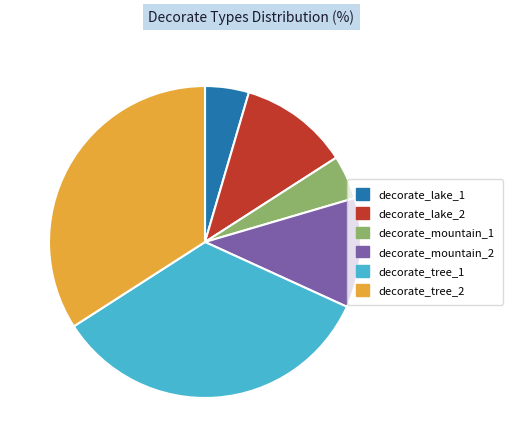

Does decorate_lake_1 represent more than half of the total?

No